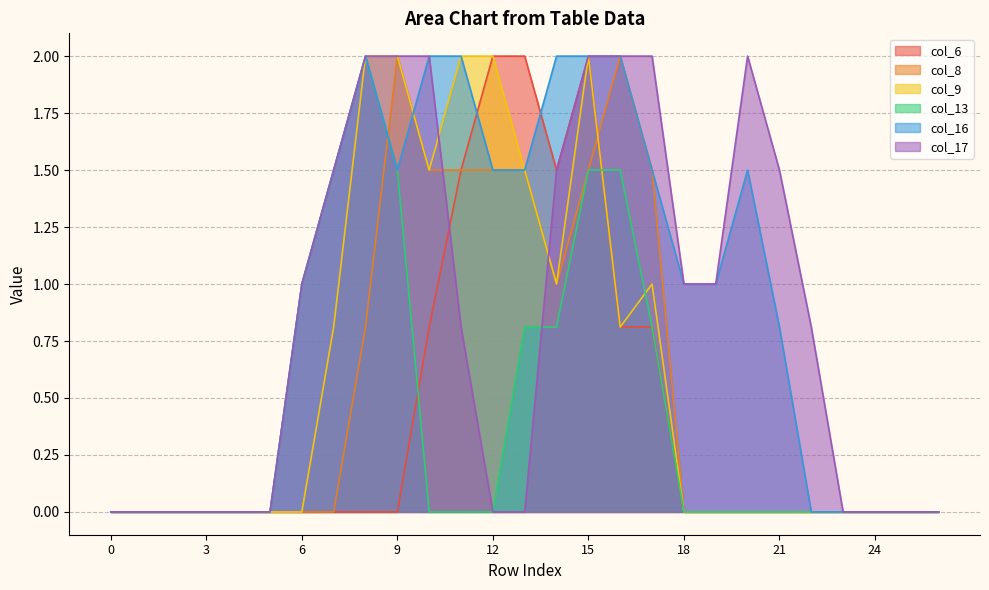

How many lines are shown in the chart?

6